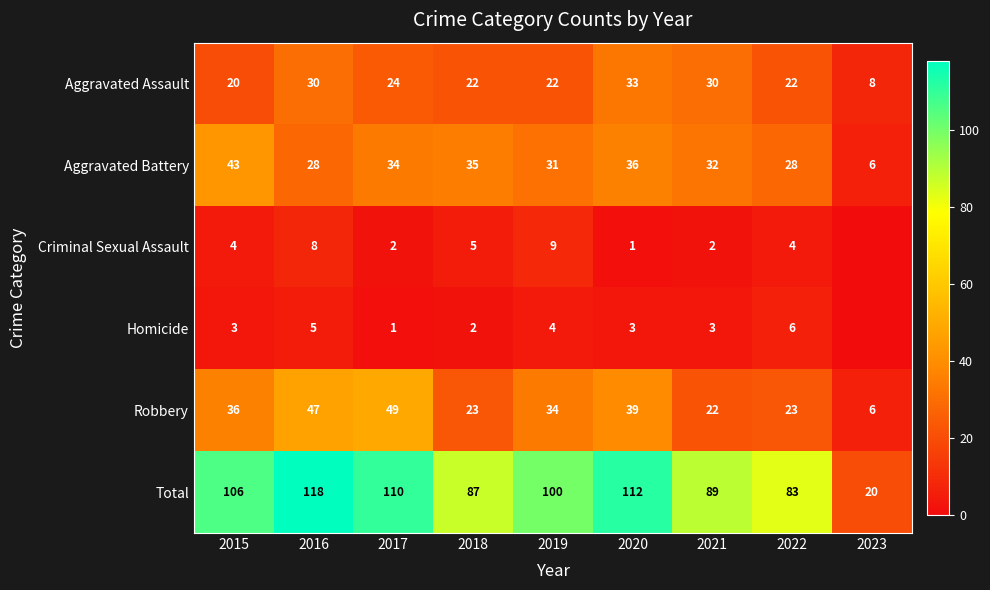

Rank the series at 2021 from highest to lowest value.

Total, Aggravated Battery, Aggravated Assault, Robbery, Homicide, Criminal Sexual Assault